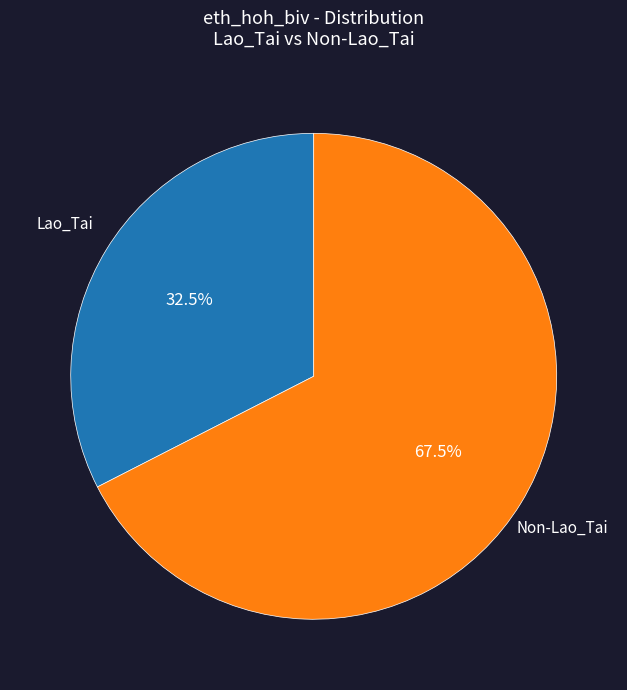

Is there a majority slice in this chart?

Yes